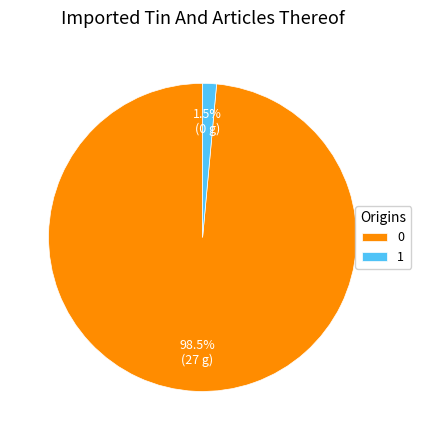

Do 0 and 1 together represent more than half of the pie?

Yes